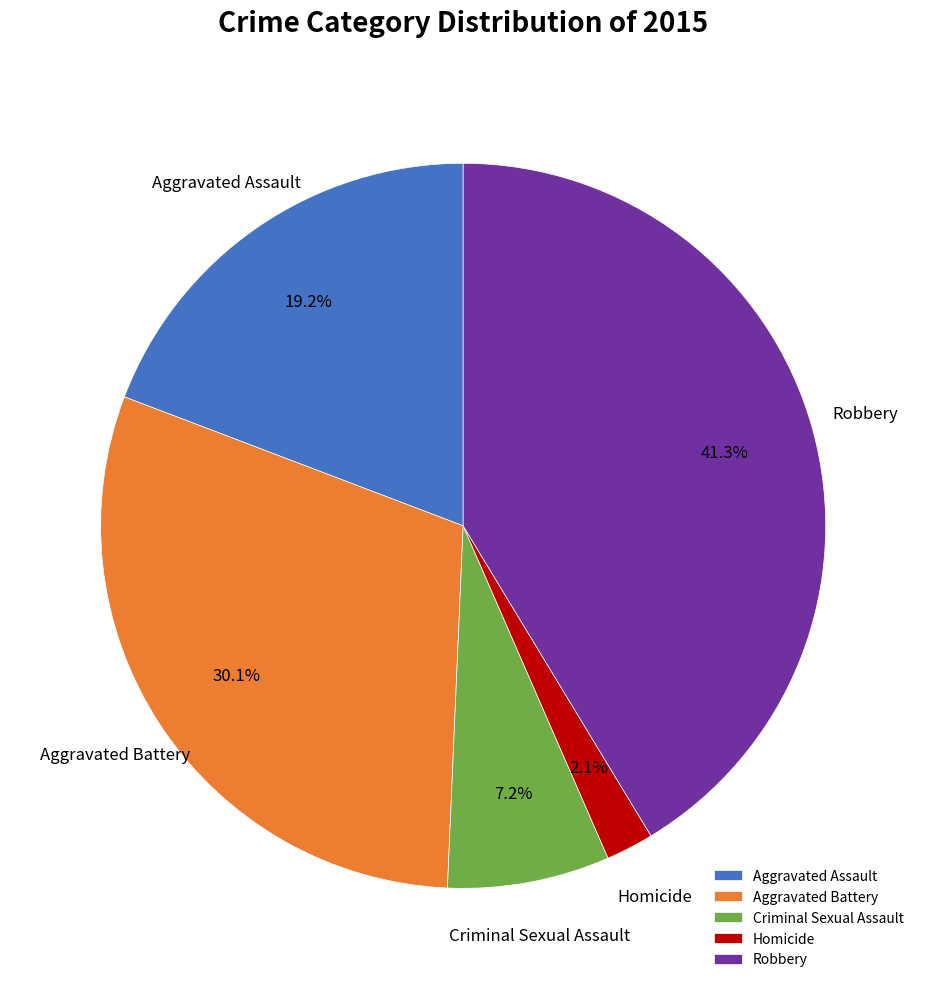

Combined, do Homicide and Aggravated Assault account for over 50%?

No